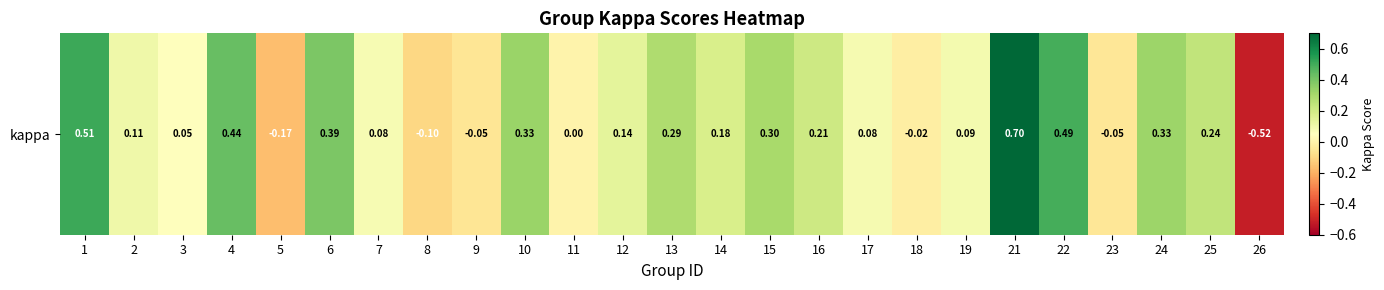

What is the greatest value displayed?

0.7